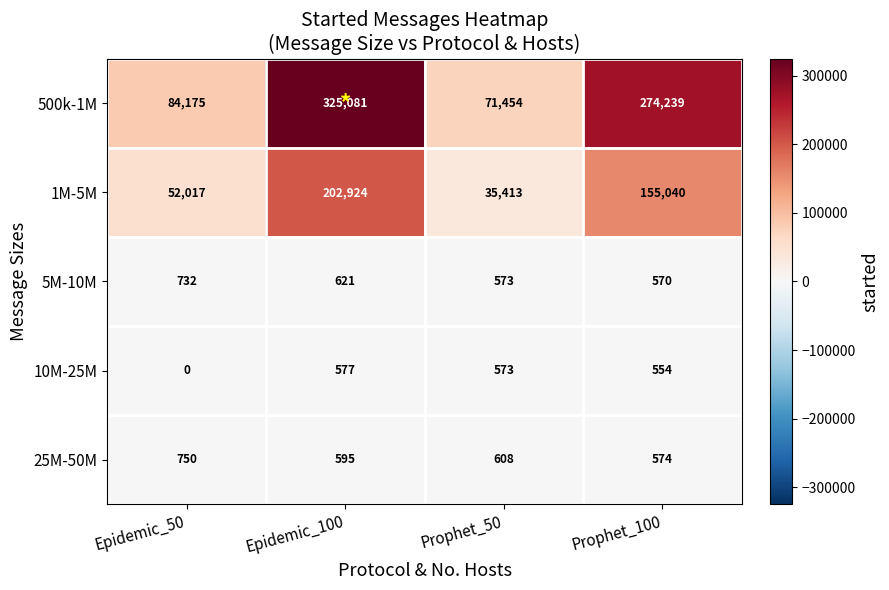

What is the difference between the second highest and minimum values in the 10M-25M series?

573